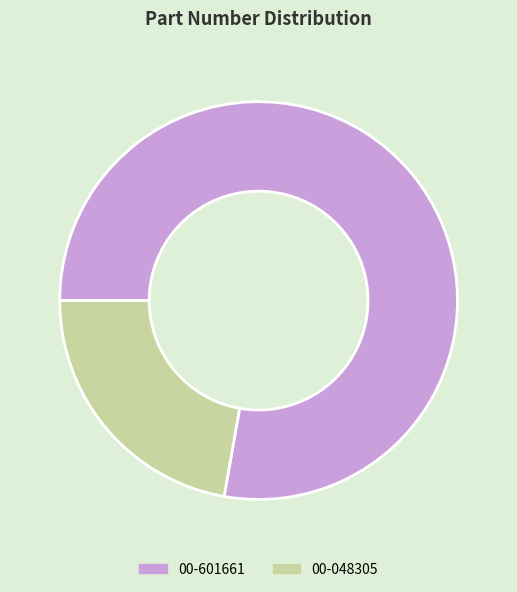

Does 00-048305 represent more than half of the total?

No